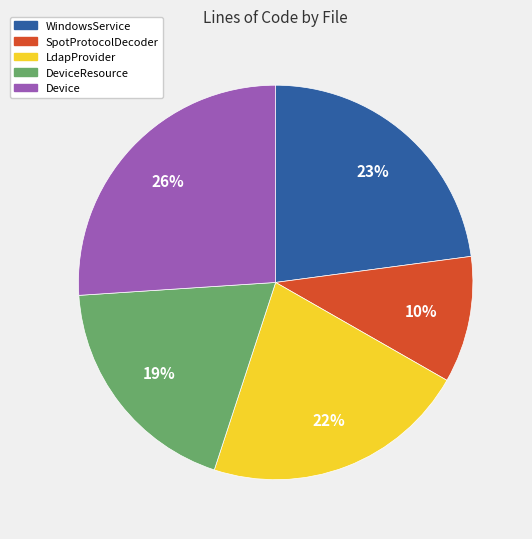

Does any single category account for the majority?

No